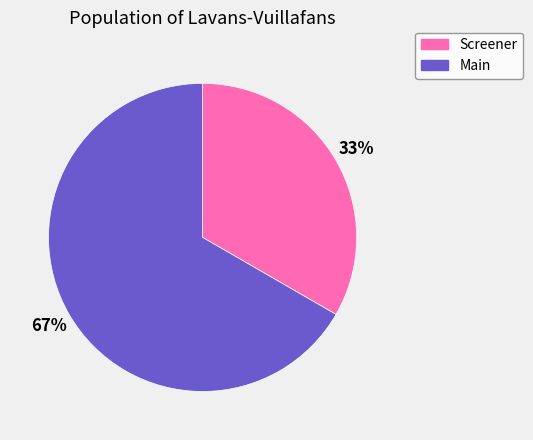

Is the sum of Screener and Main greater than half?

Yes